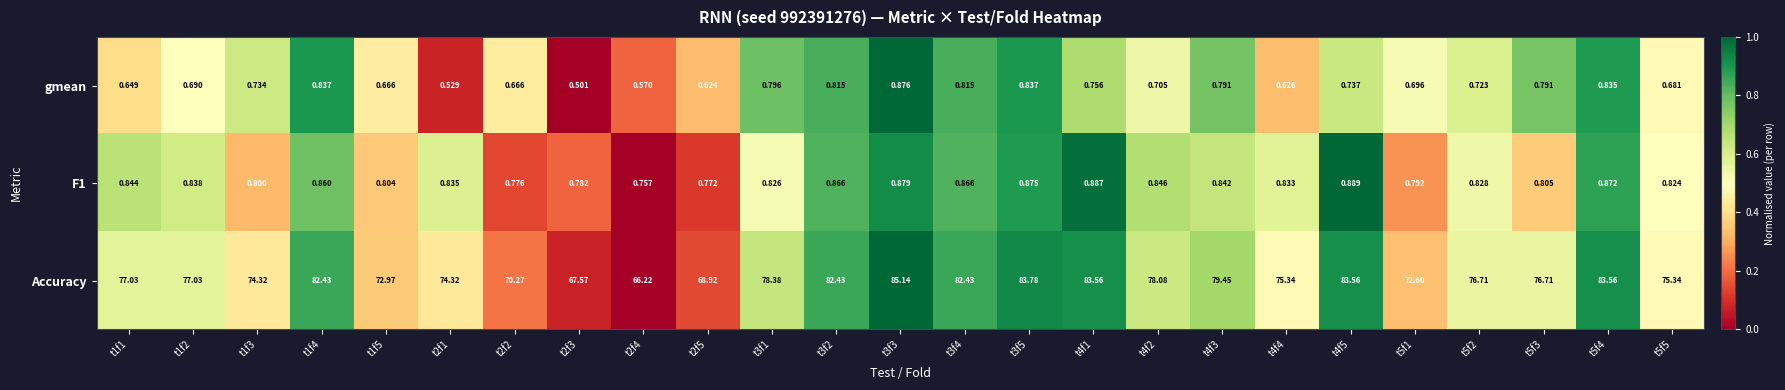

Is the value of F1 at t4f5 greater than the value of gmean at t3f5?

Yes